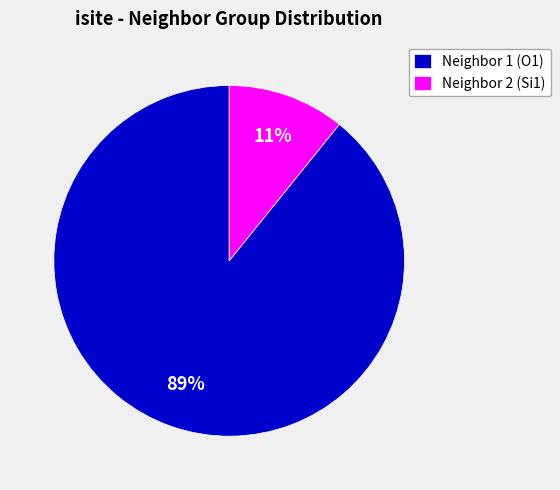

Between Neighbor 2 (Si1) and Neighbor 1 (O1), which is larger?

Neighbor 1 (O1)